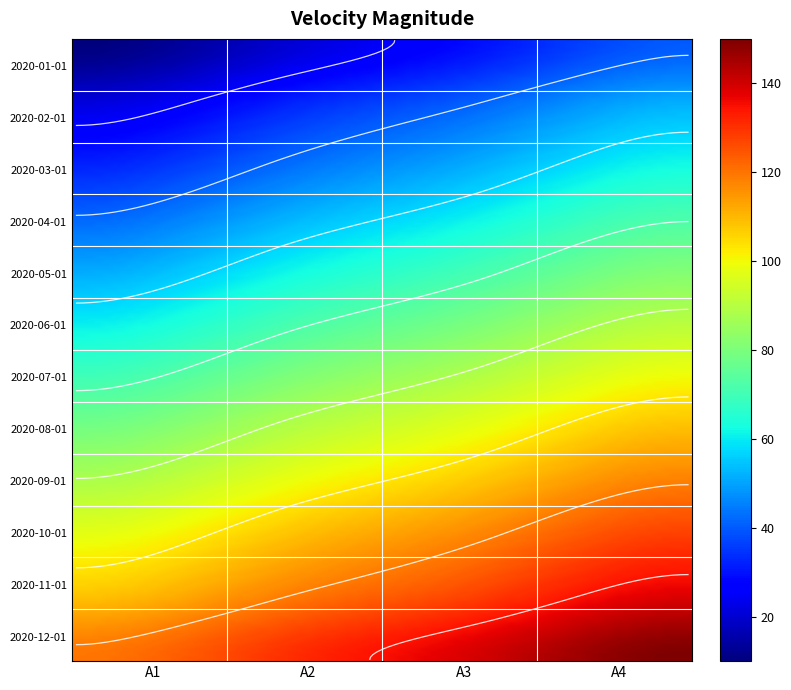

Reading left to right, what are all the values shown in this chart?

2020-01-01: 10	20	30	40
2020-02-01: 20	30	40	50
2020-03-01: 30	40	50	60
2020-04-01: 40	50	60	70
2020-05-01: 50	60	70	80
2020-06-01: 60	70	80	90
2020-07-01: 70	80	90	100
2020-08-01: 80	90	100	110
2020-09-01: 90	100	110	120
2020-10-01: 100	110	120	130
2020-11-01: 110	120	130	140
2020-12-01: 120	130	140	150